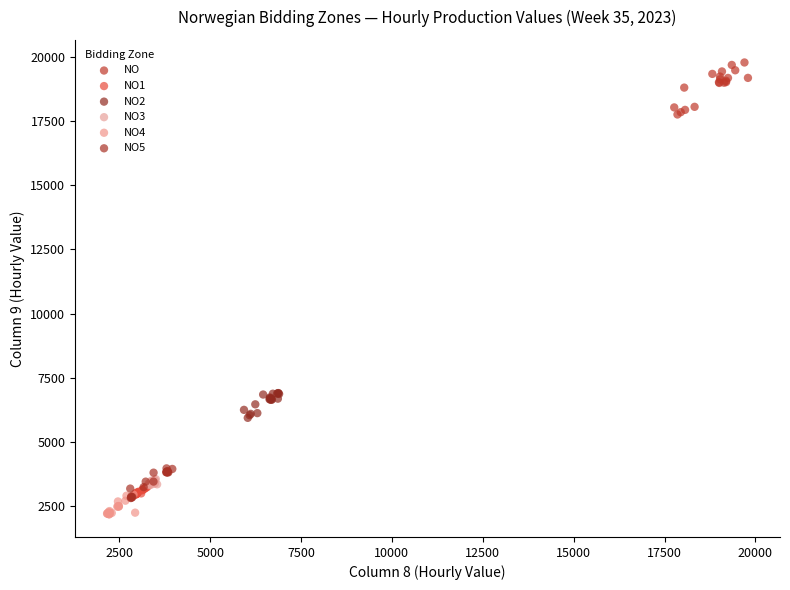

Which series has the largest Y range (max minus min)?

NO